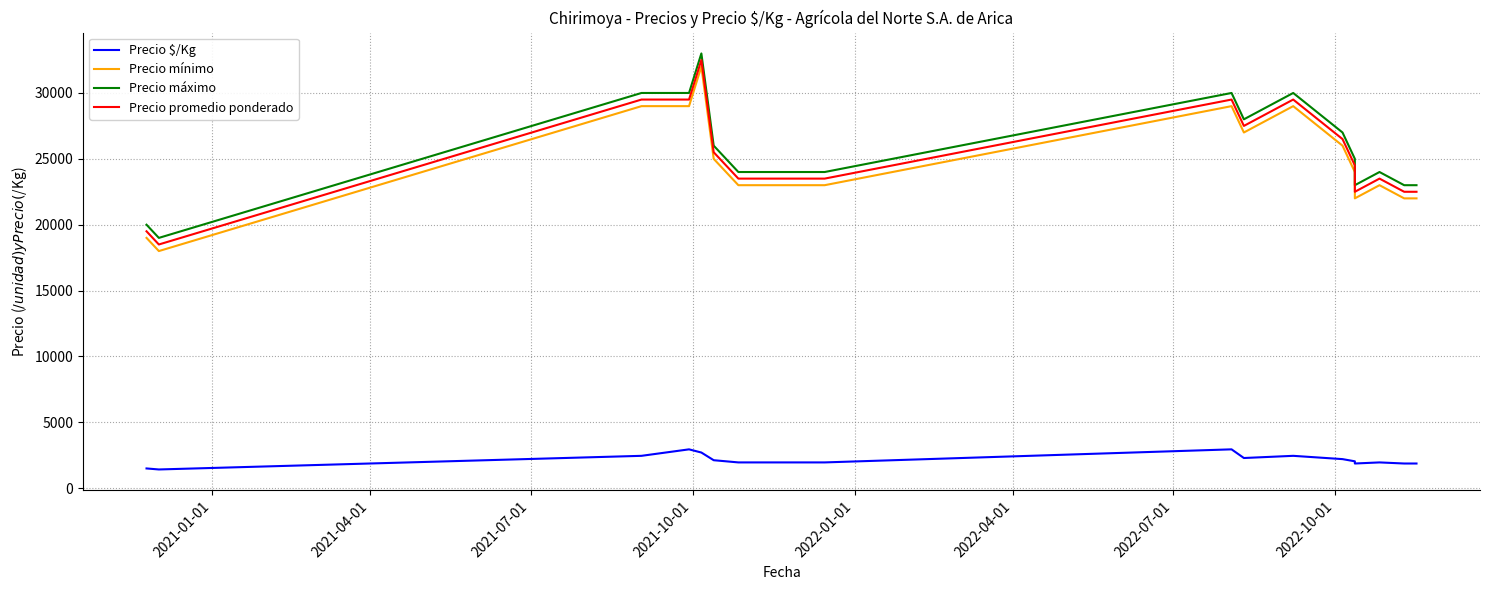

What is the greatest value displayed?

33000